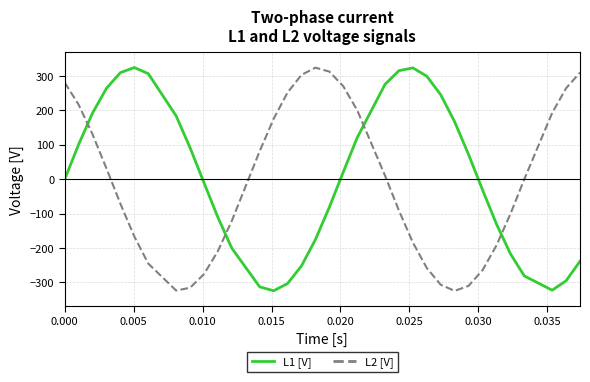

What is the maximum value shown in the chart?

325.0